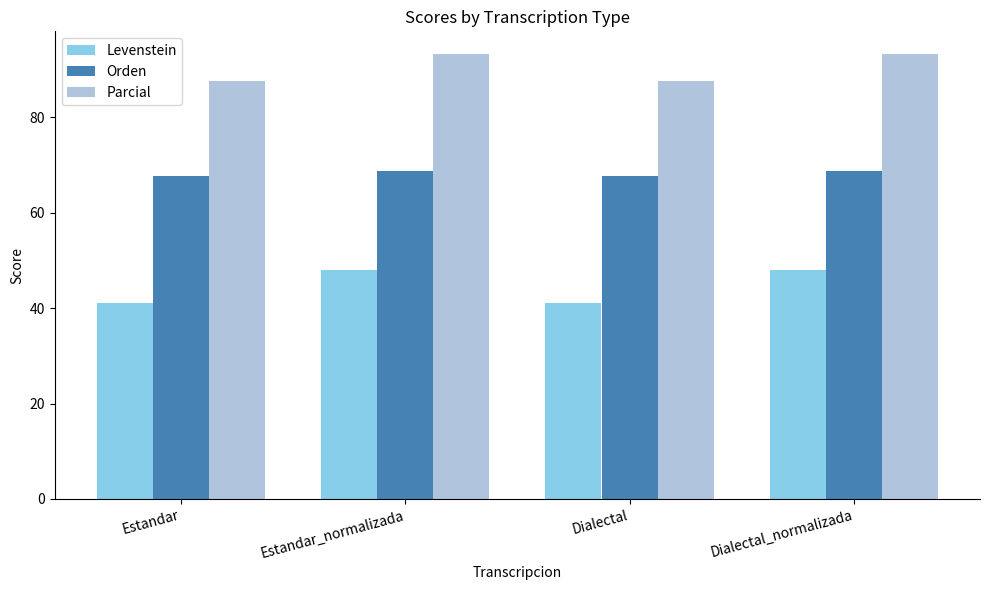

What is the average value of the Parcial series?

90.4